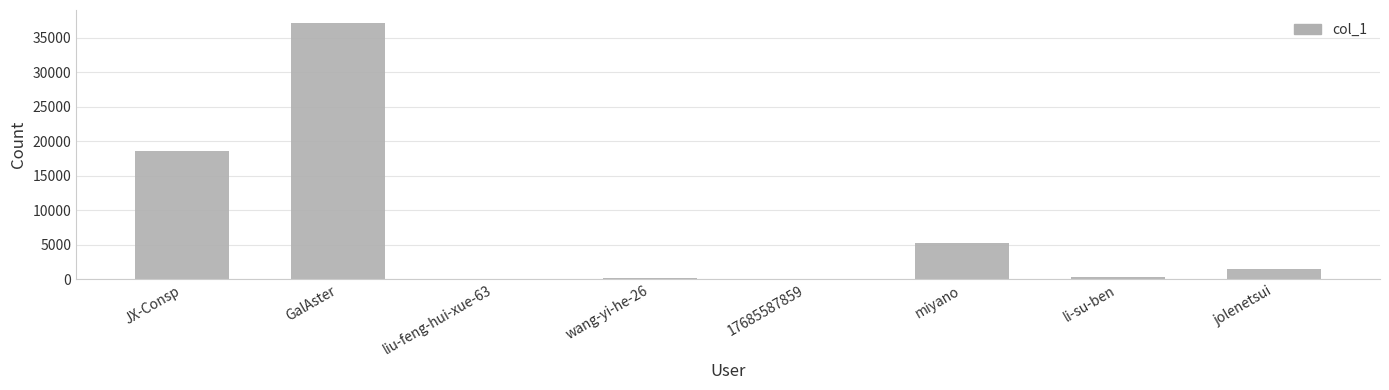

The value at miyano is 8838. True or false?

False